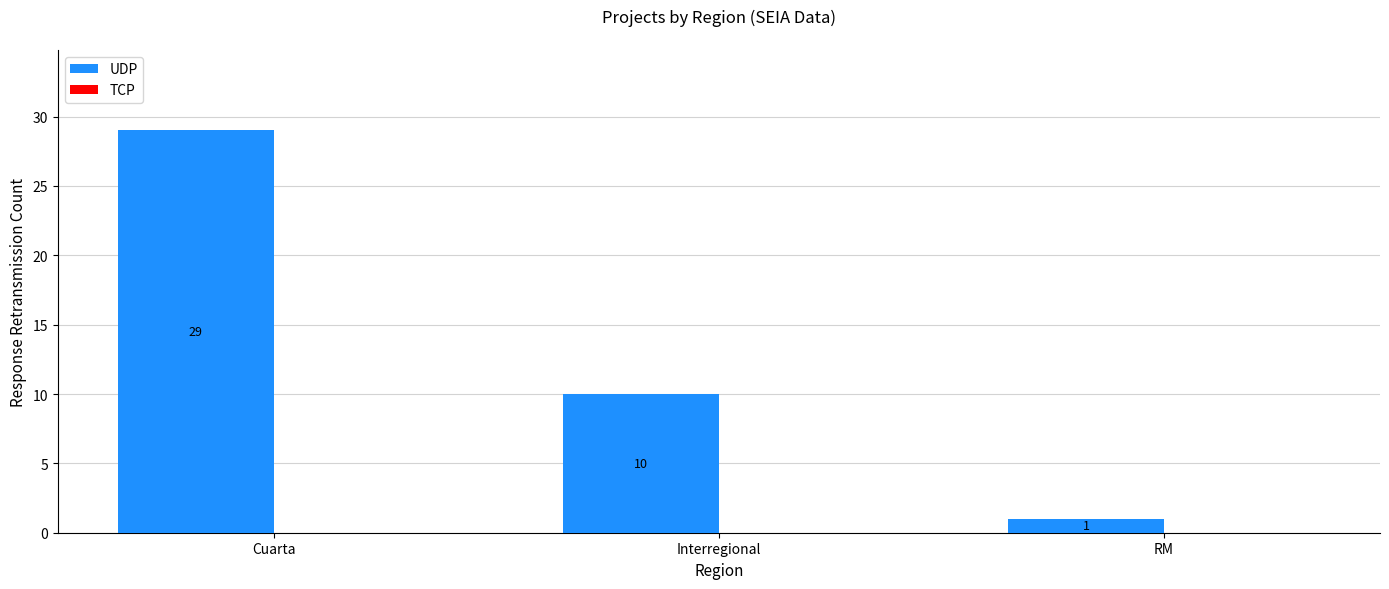

Reading left to right, list all the values displayed in this chart.

Cuarta=29	Interregional=10	RM=1